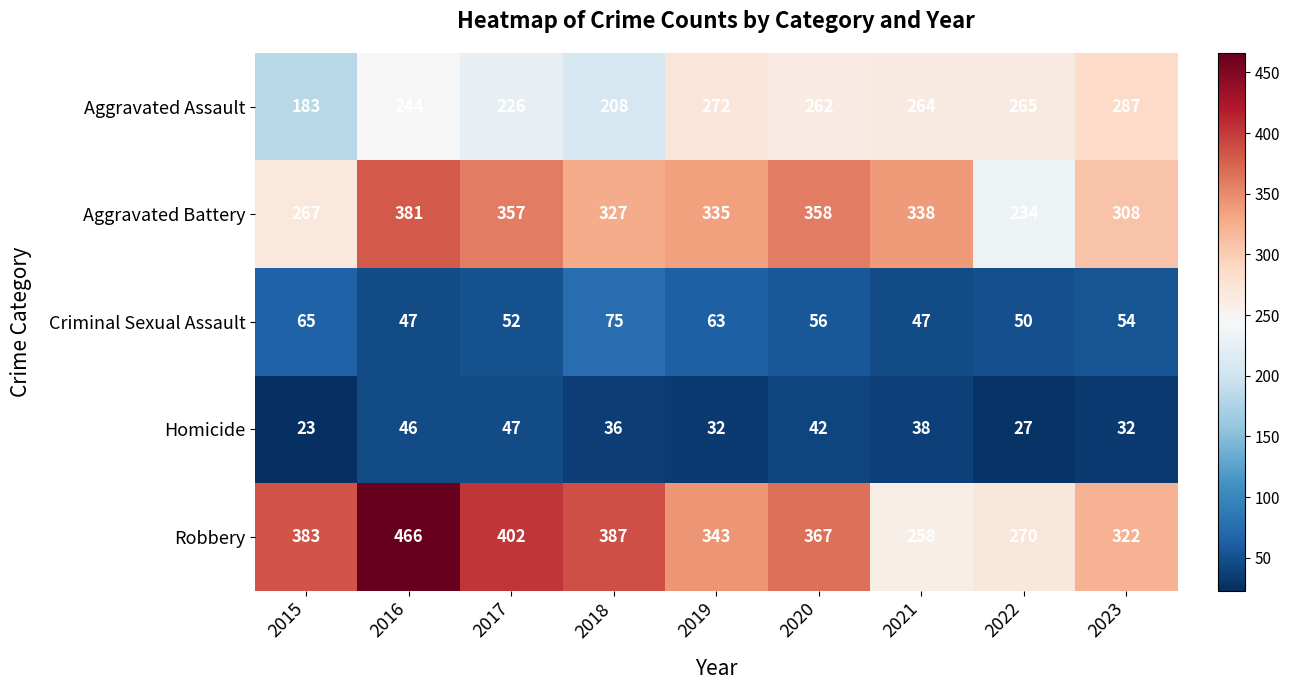

What is the total value across all series at 2020?

1085